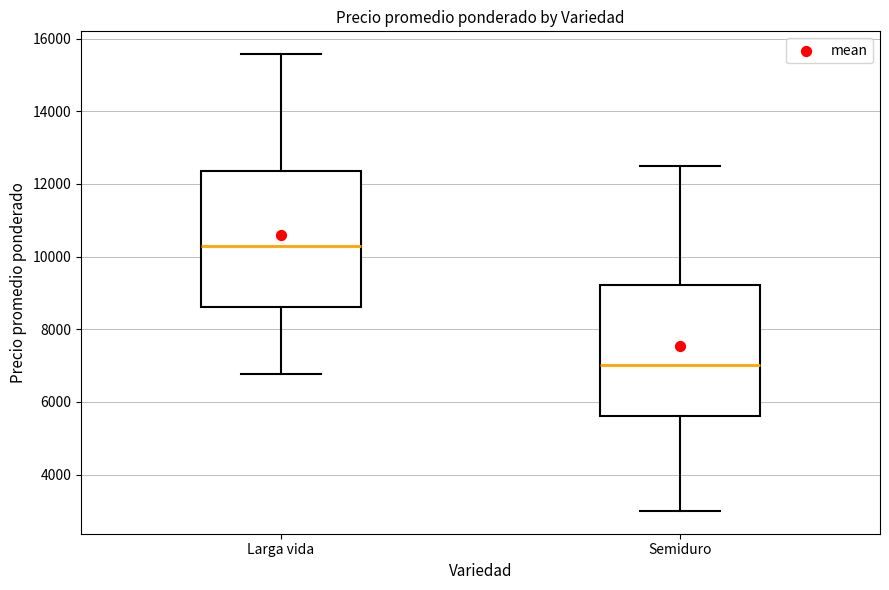

Which box has the highest median line?

Larga vida